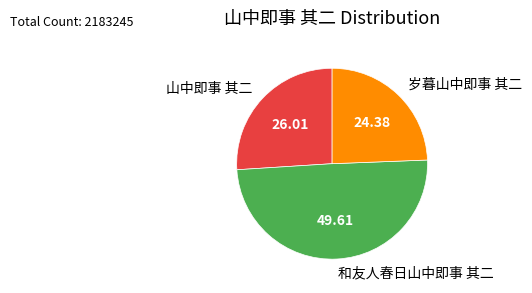

Rank the categories by value from lowest to highest.

岁暮山中即事 其二, 山中即事 其二, 和友人春日山中即事 其二